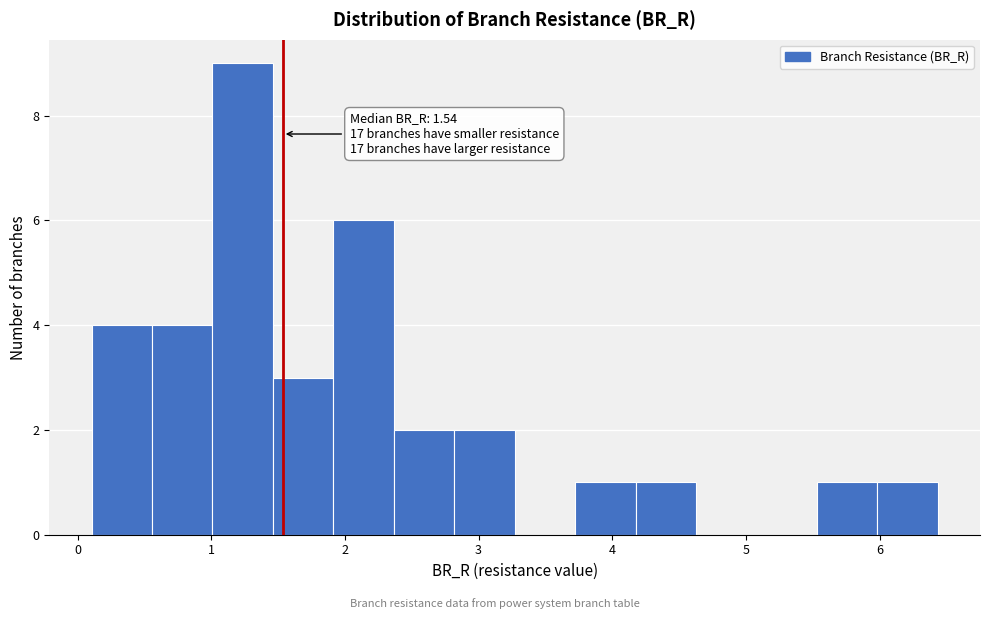

Which range on the x-axis has the tallest bar?

1.0 to 1.5